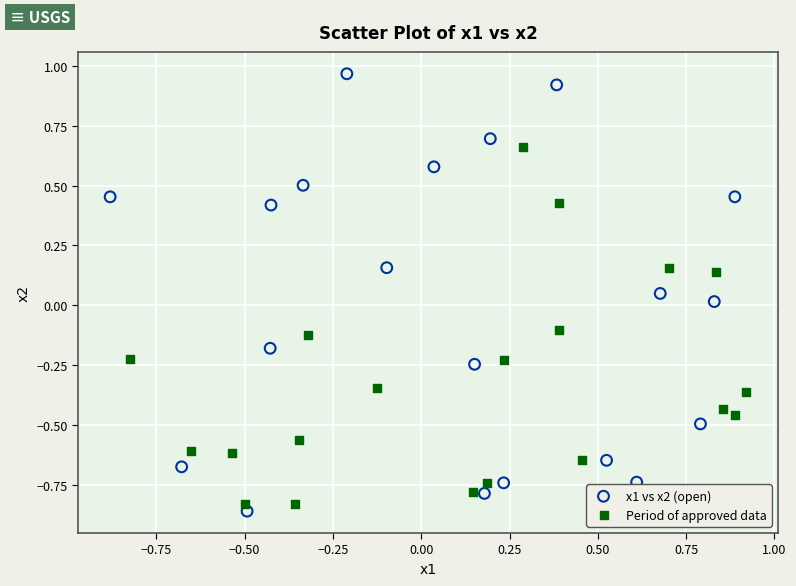

Which series has the largest Y range (max minus min)?

x1 vs x2 (open)